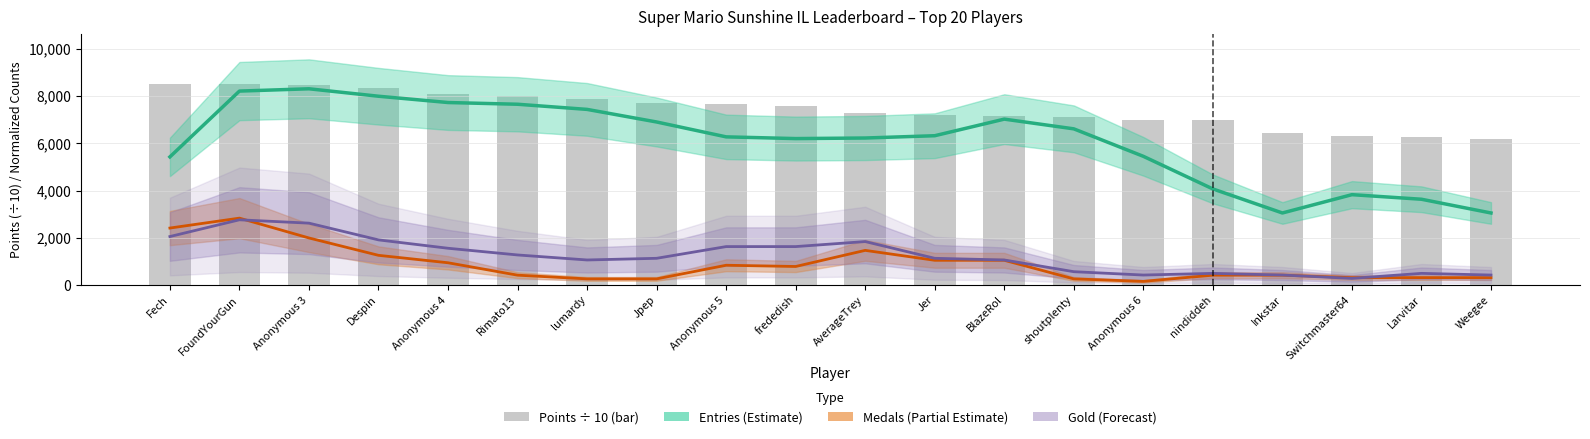

What is the label of the 2nd bar from the left?

FoundYourGun